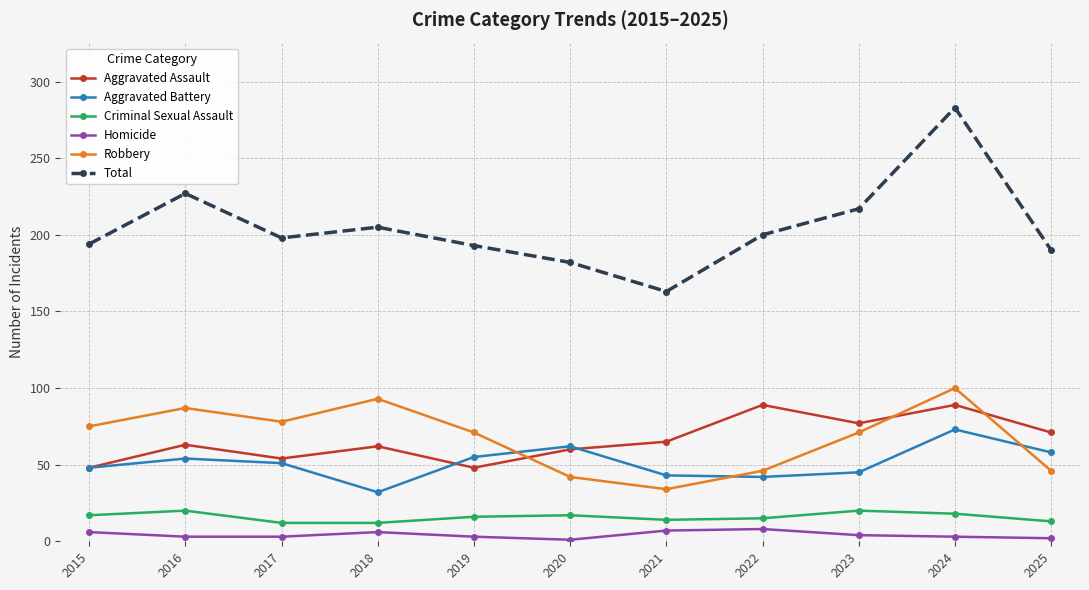

Rank the series by their maximum value, from lowest to highest.

Homicide, Criminal Sexual Assault, Aggravated Battery, Aggravated Assault, Robbery, Total